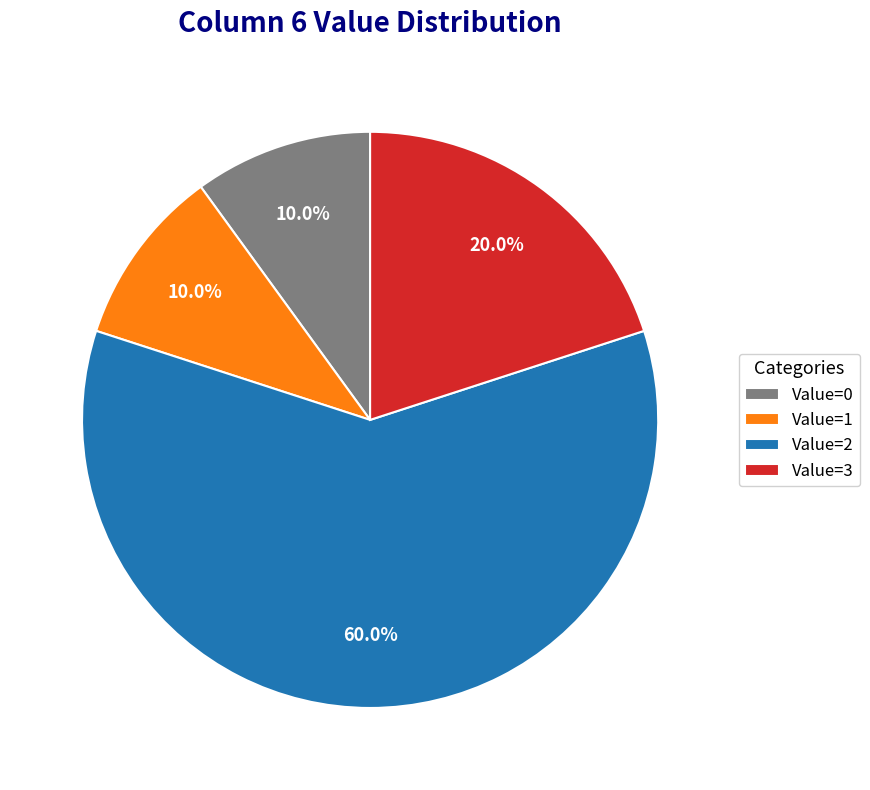

Which has a higher value, Value=2 or Value=0?

Value=2